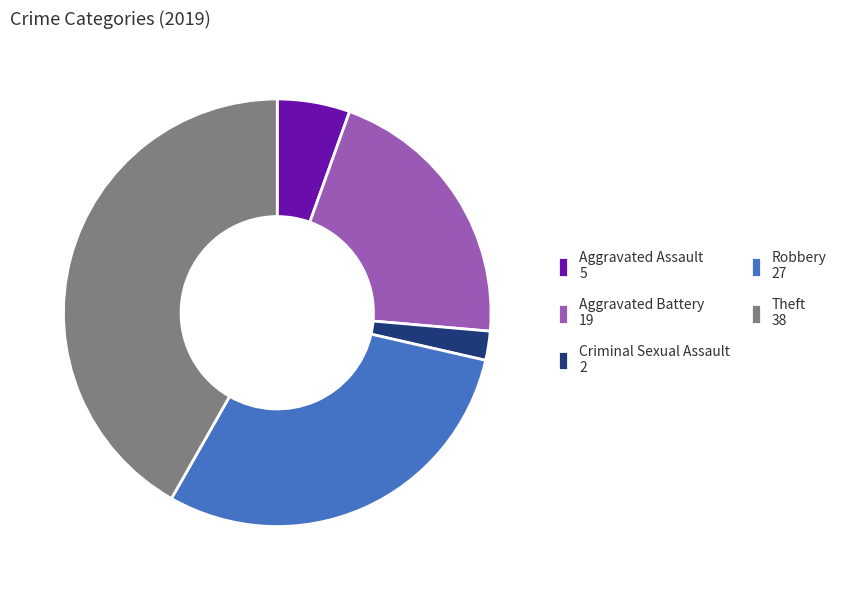

How many slices are in this pie chart?

5